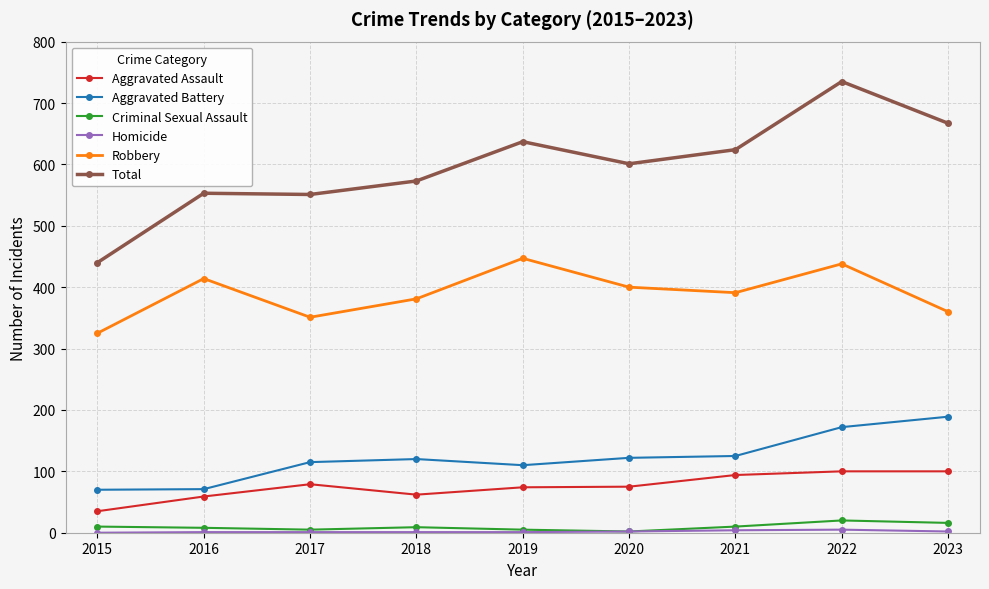

What is the sum of all Aggravated Battery values?

1094